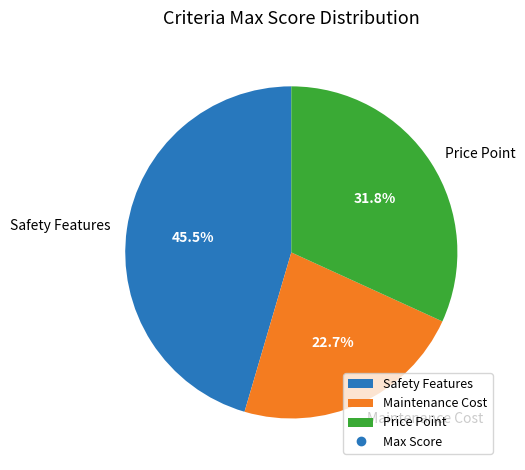

To the nearest percent, what portion does Maintenance Cost represent?

23%